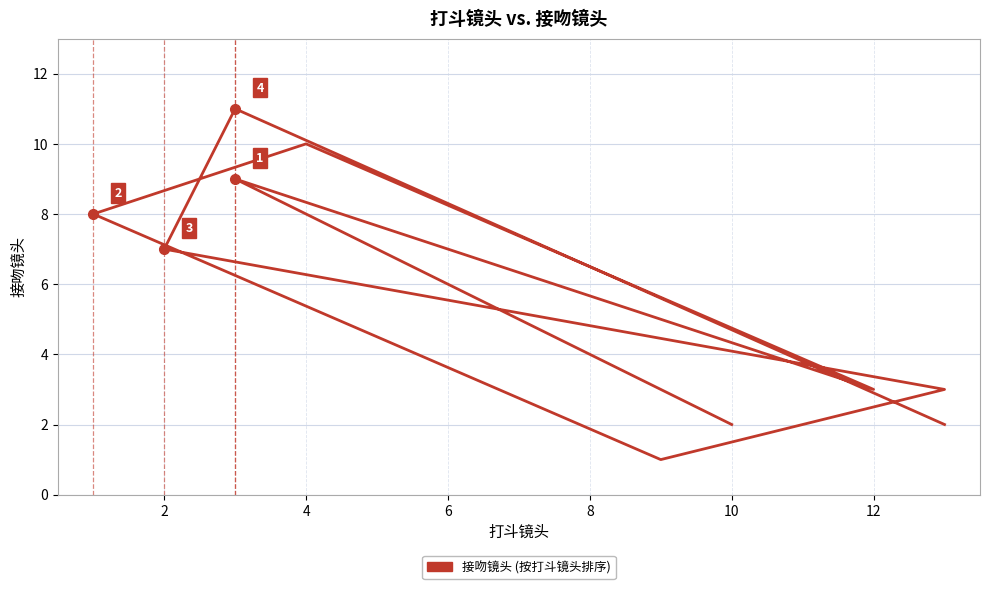

The chart shows a value of 3 at 10. True or false?

False